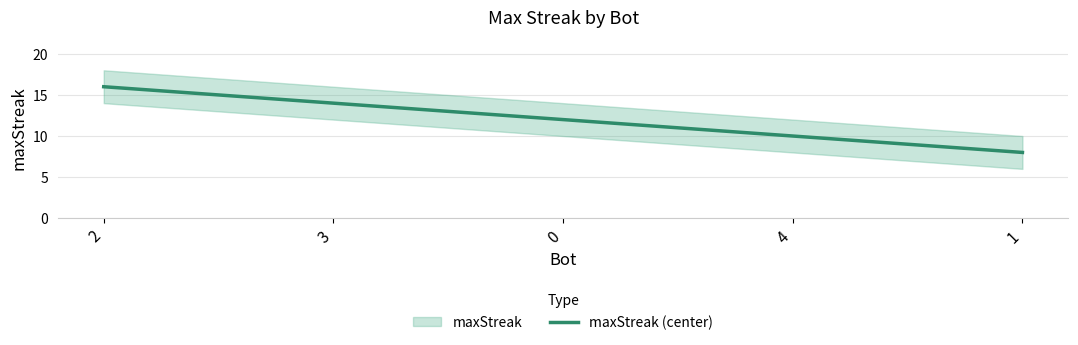

What is the sum of all values?

60